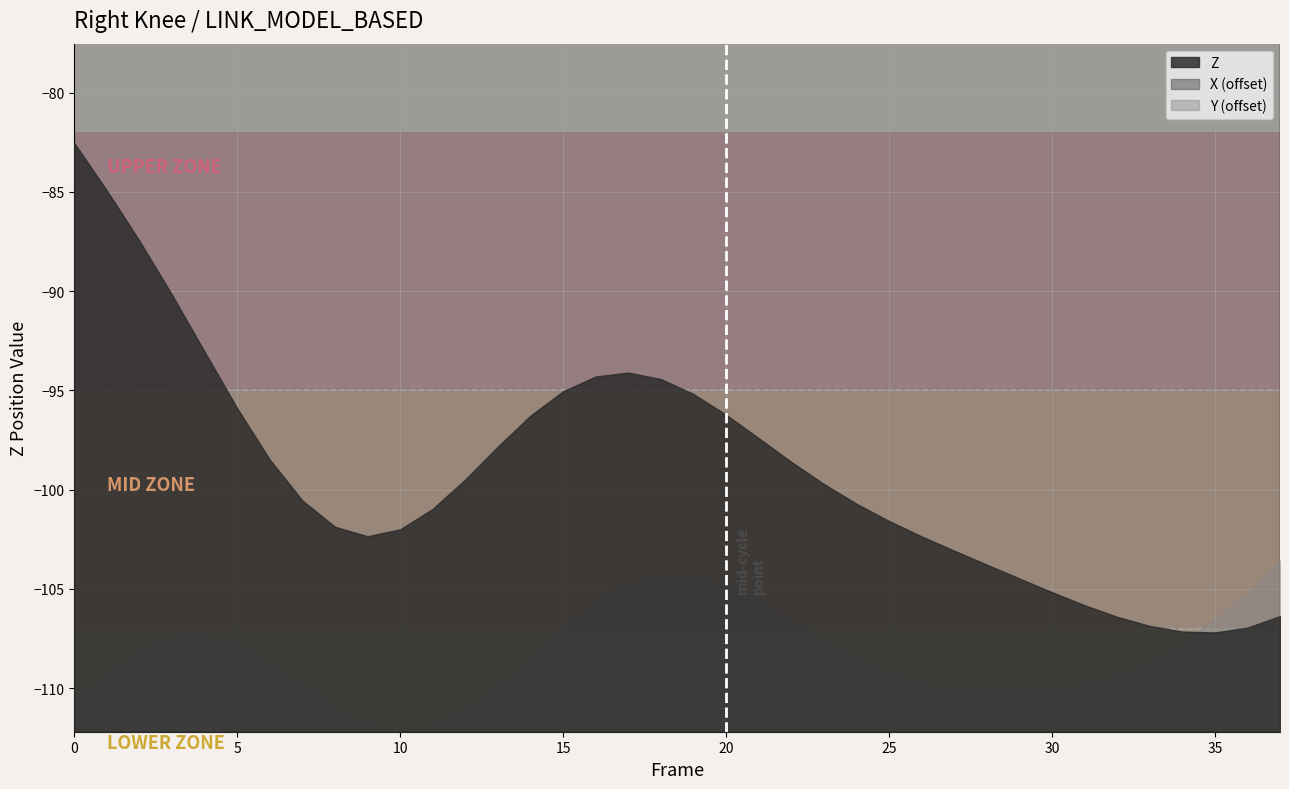

True or false: Y and Z cross at least once.

False